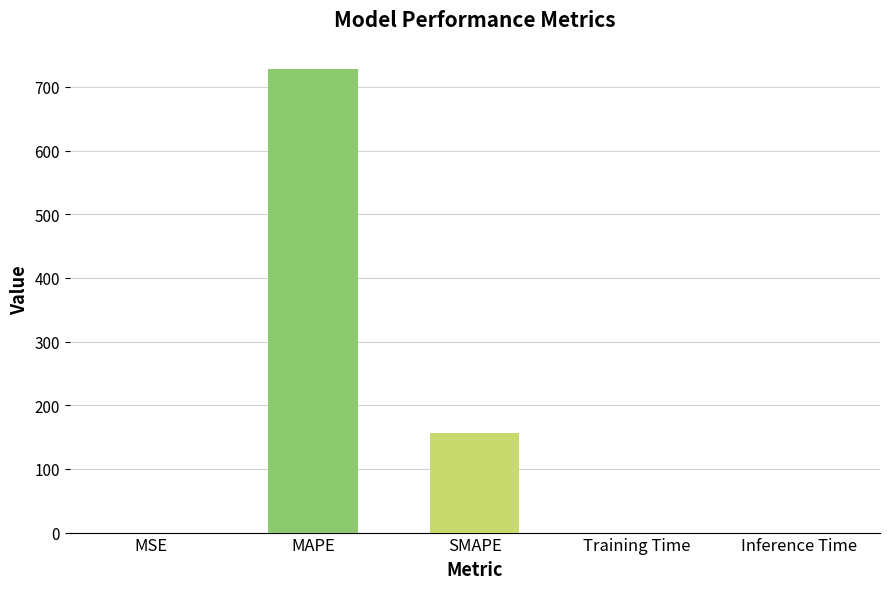

How many categories are shown in the chart?

5